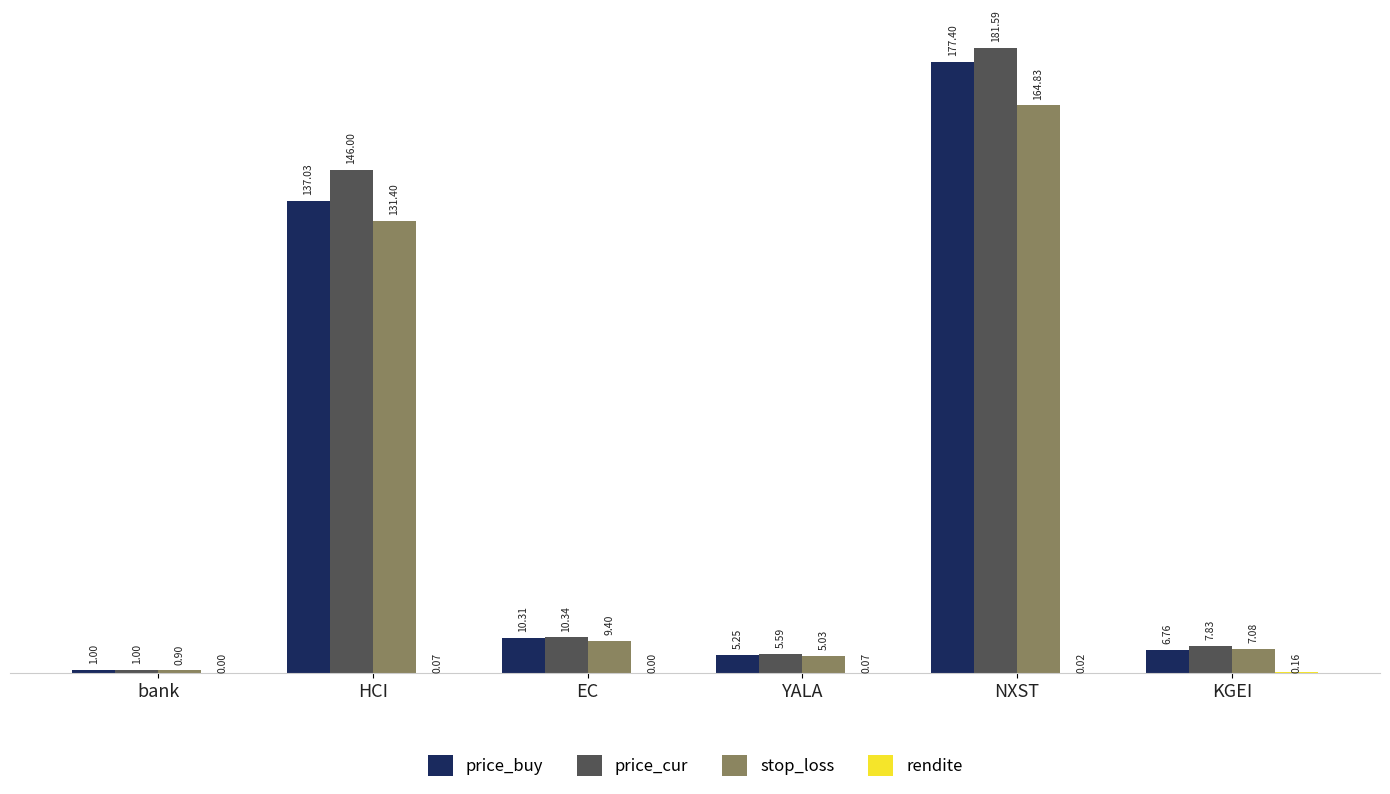

At which label does price_cur reach its peak?

NXST